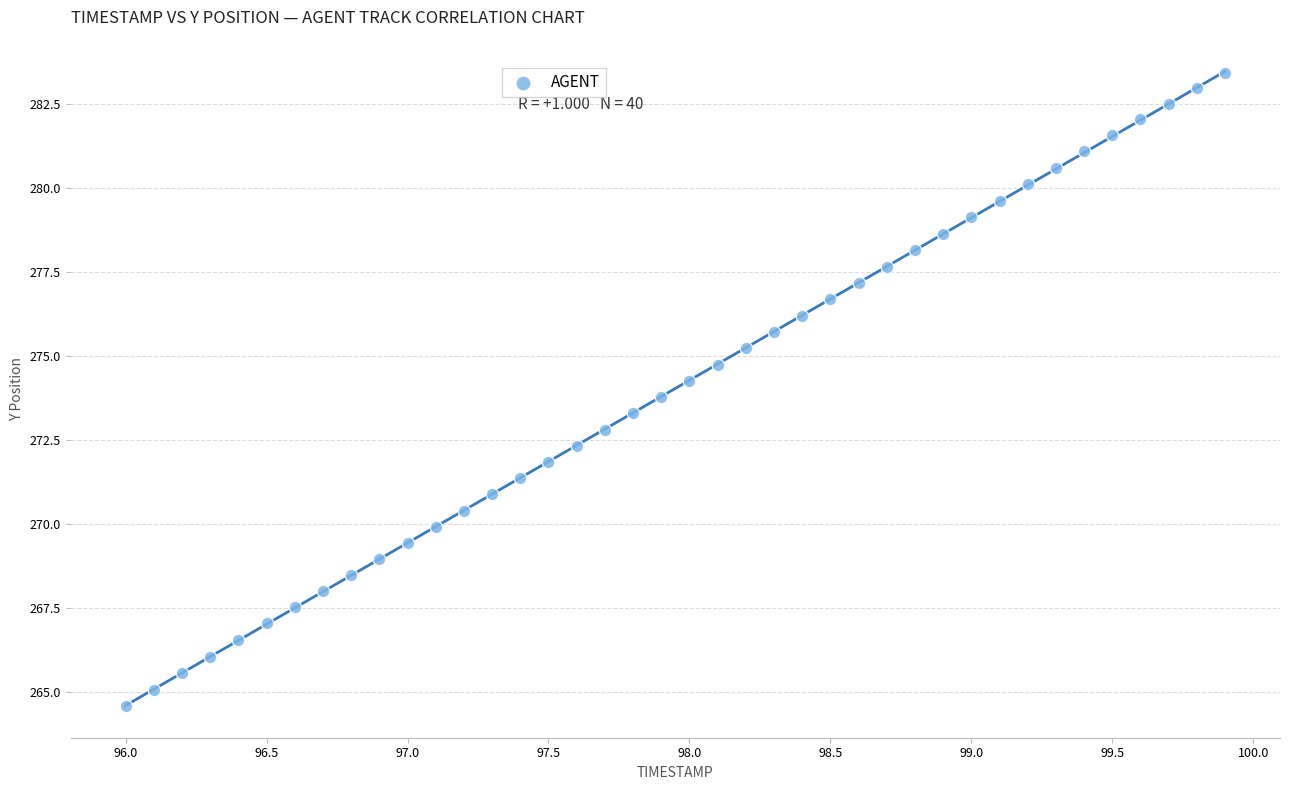

What is the range of Y values (max minus min)?

18.8